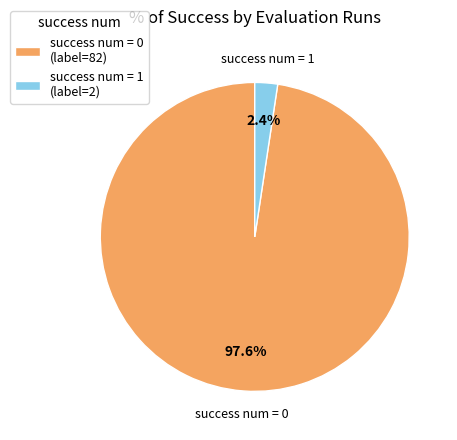

How many slices are in this pie chart?

2